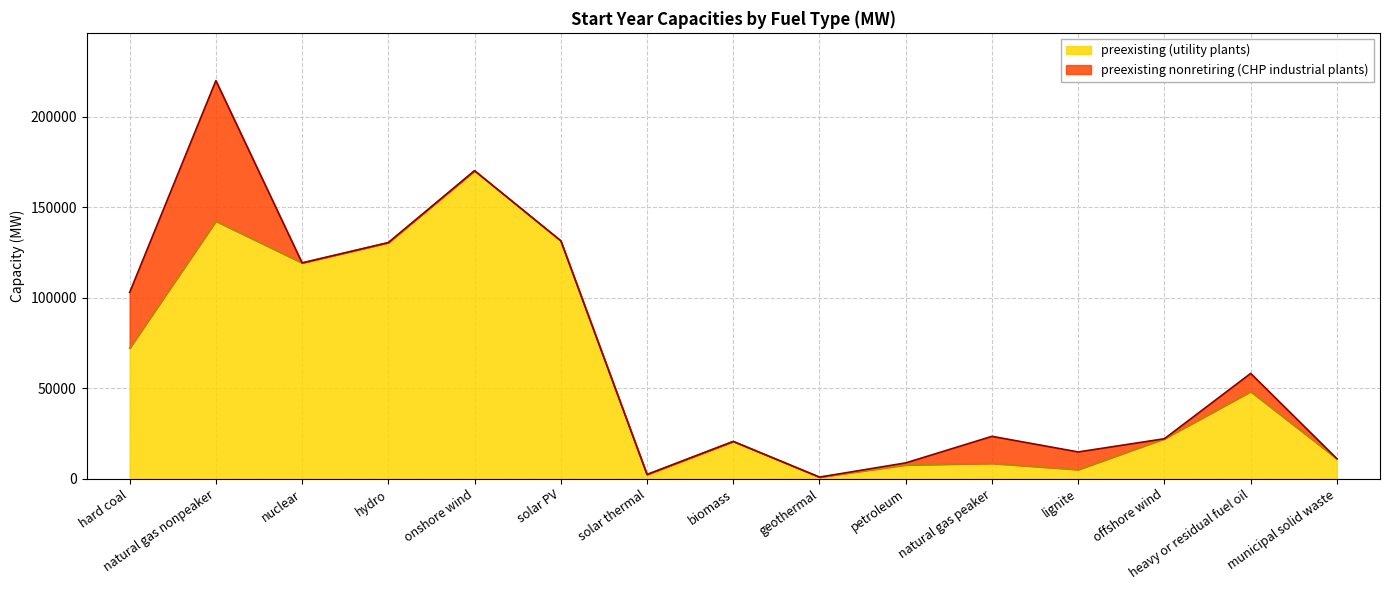

What is the label of the 2nd point from the left?

natural gas nonpeaker